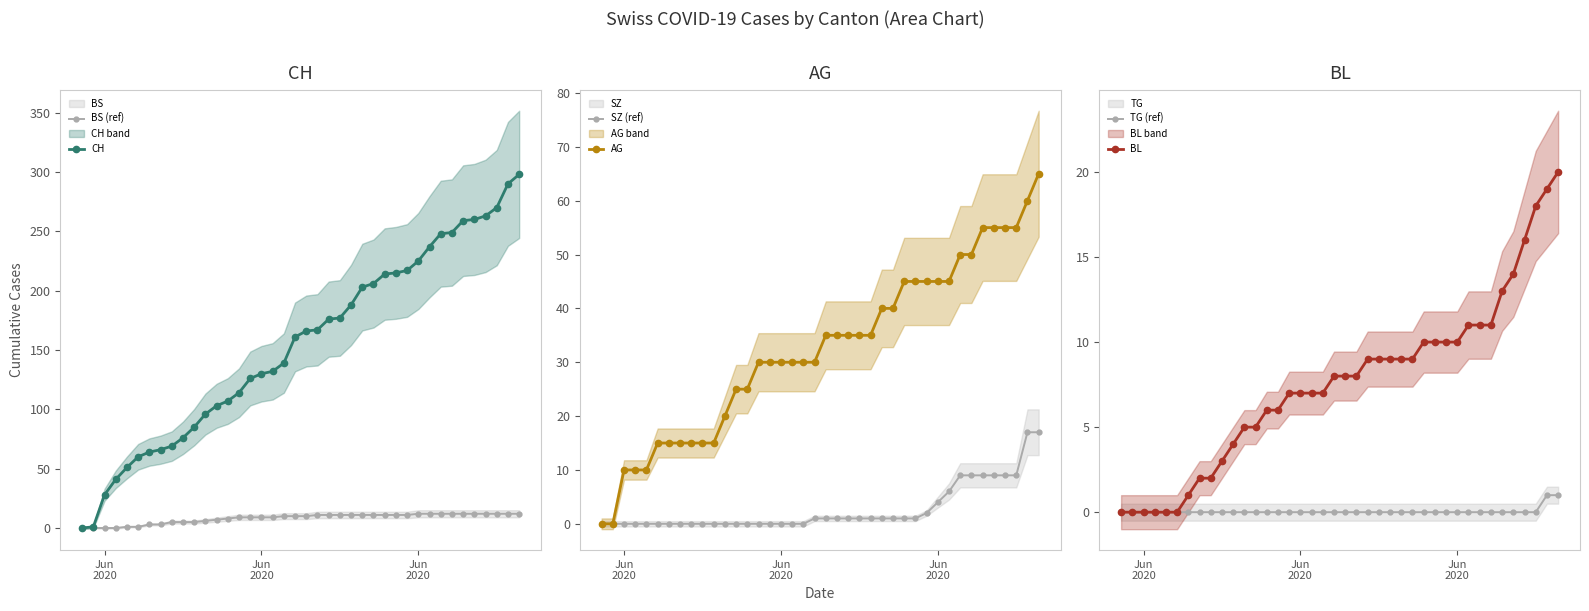

True or false: SZ (ref) has a value of 6 at 6.

False